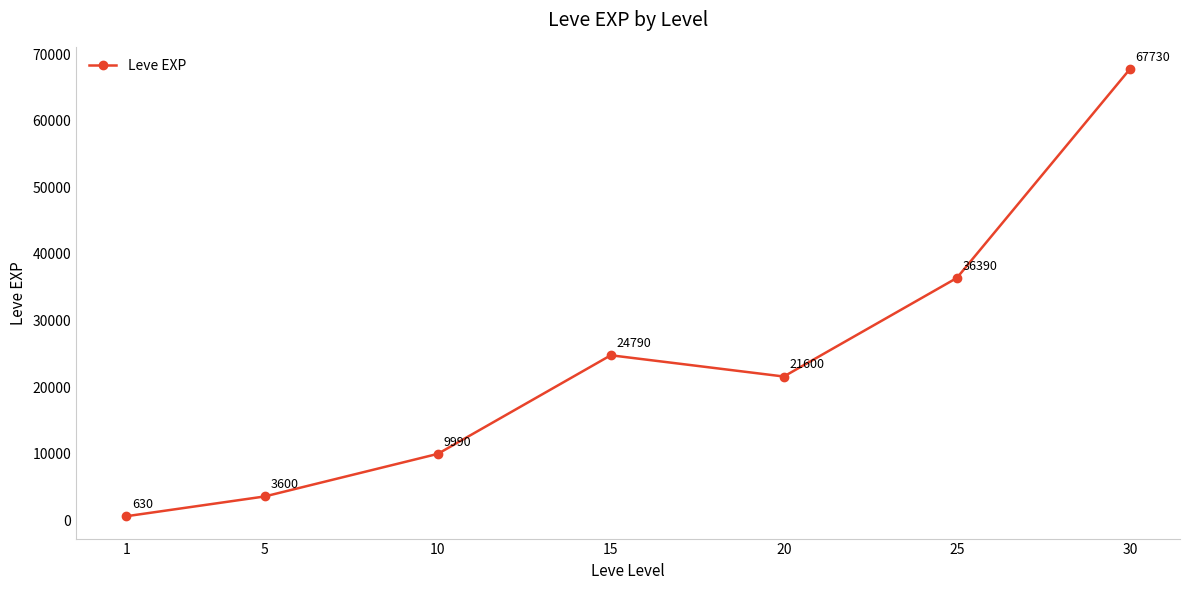

What is the average value?

23533